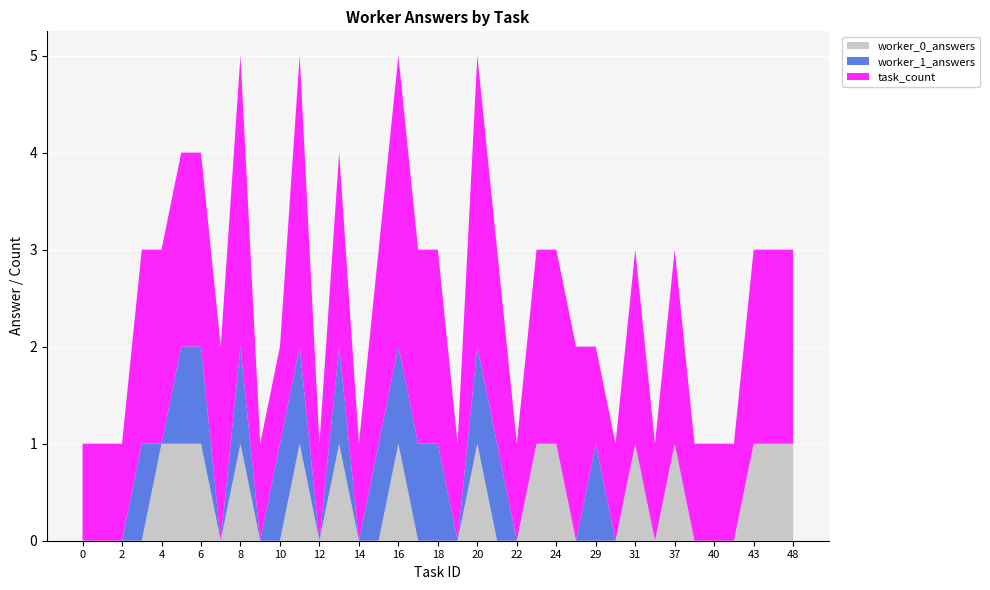

Reading left to right, extract all data points from this chart.

worker_0_answers: 0	0	0	0	1	1	1	0	1	0	0	1	0	1	0	0	1	0	0	0	1	0	0	1	1	0	0	0	1	0	1	0	0	0	1	1	1
worker_1_answers: 0	0	0	1	0	1	1	0	1	0	1	1	0	1	0	1	1	1	1	0	1	1	0	0	0	0	1	0	0	0	0	0	0	0	0	0	0
task_count: 1	1	1	2	2	2	2	2	3	1	1	3	1	2	1	2	3	2	2	1	3	2	1	2	2	2	1	1	2	1	2	1	1	1	2	2	2